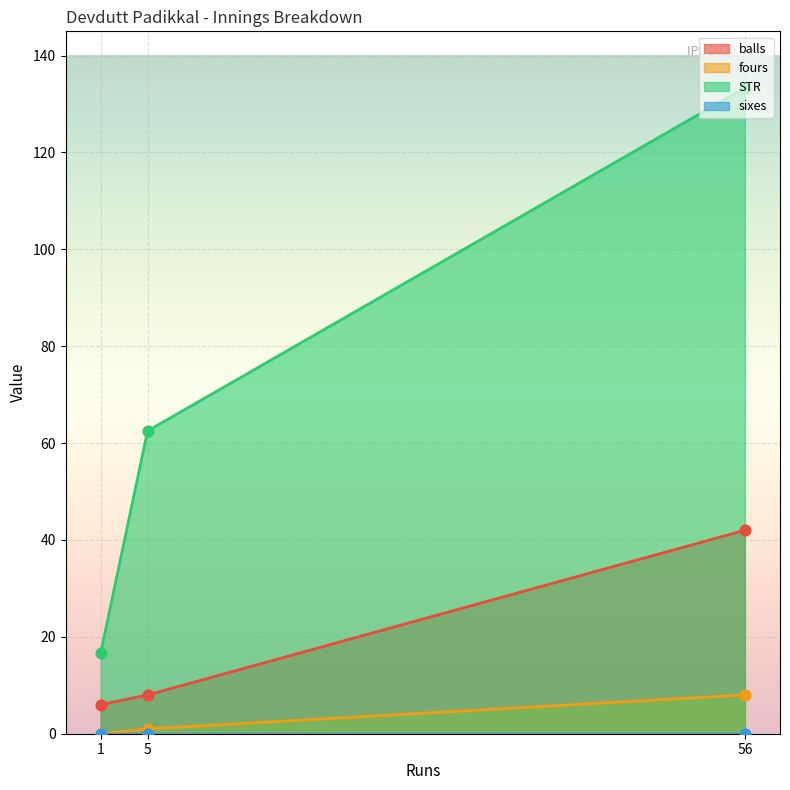

Is the value of fours at 1 greater than the value of STR at 5?

No